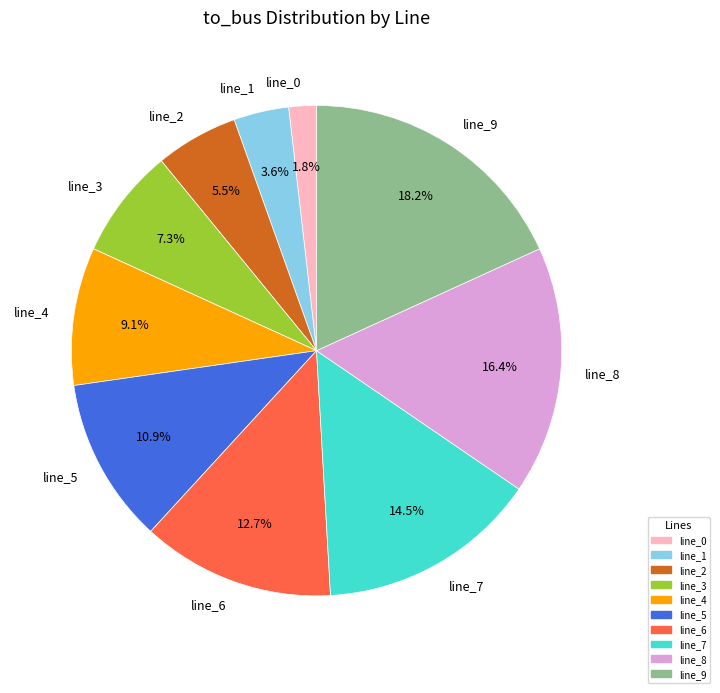

To the nearest percent, what is the difference between the line_7 and line_8 slice percentages?

2%